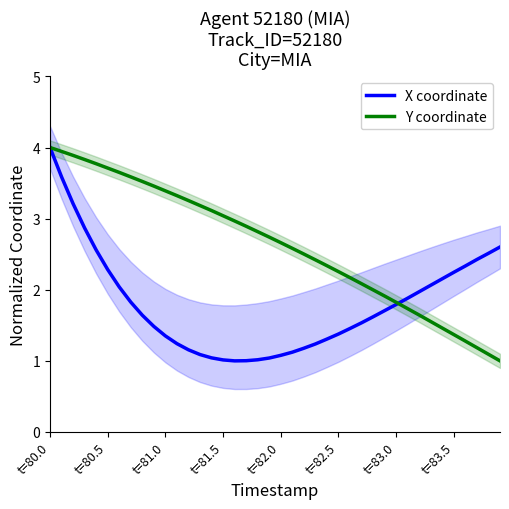

True or false: X coordinate and Y coordinate intersect in this chart.

True